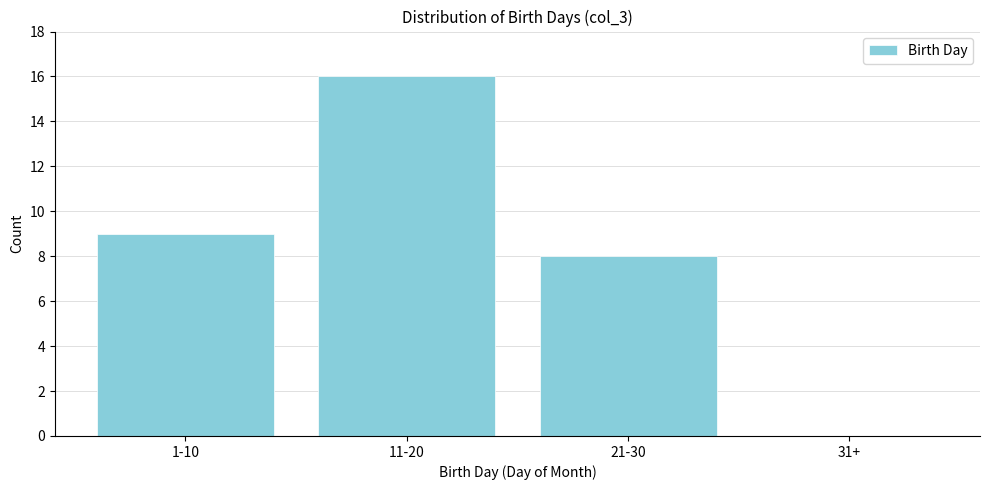

Reading left to right, list all the values displayed in this chart.

1-10=9	11-20=16	21-30=8	31+=0